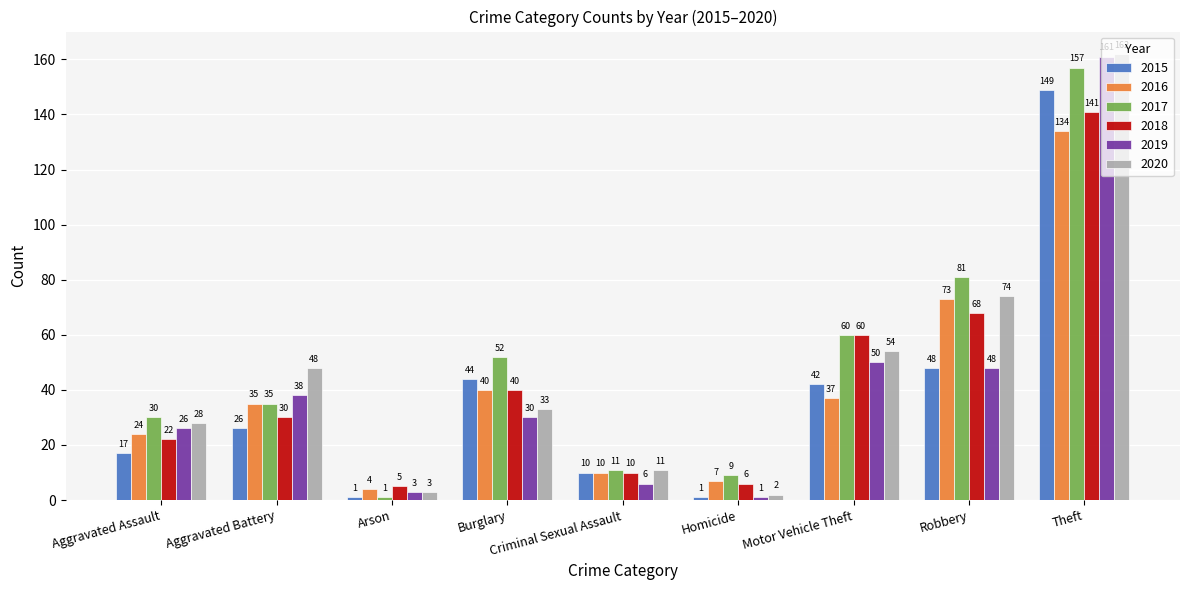

Does the chart contain any negative values?

No